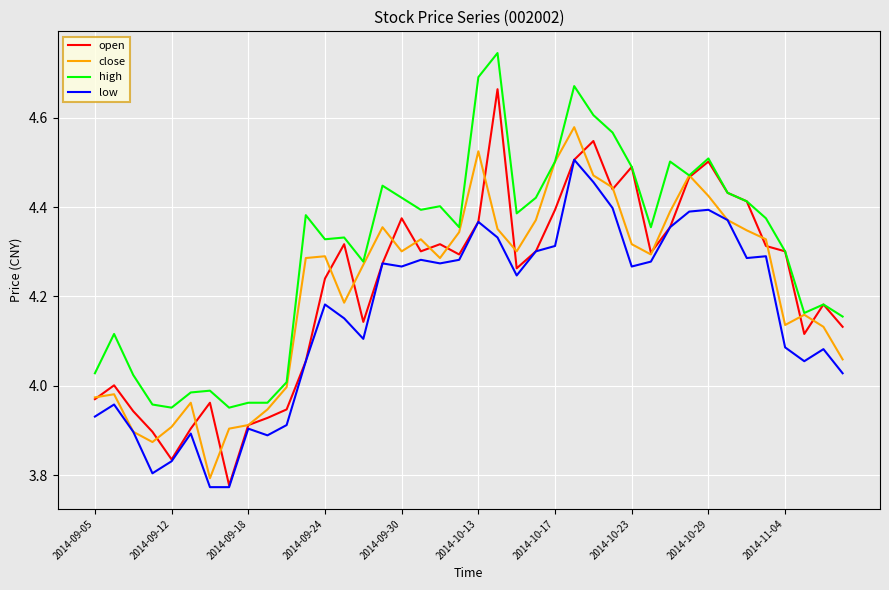

Which series has the largest total across all categories?

high